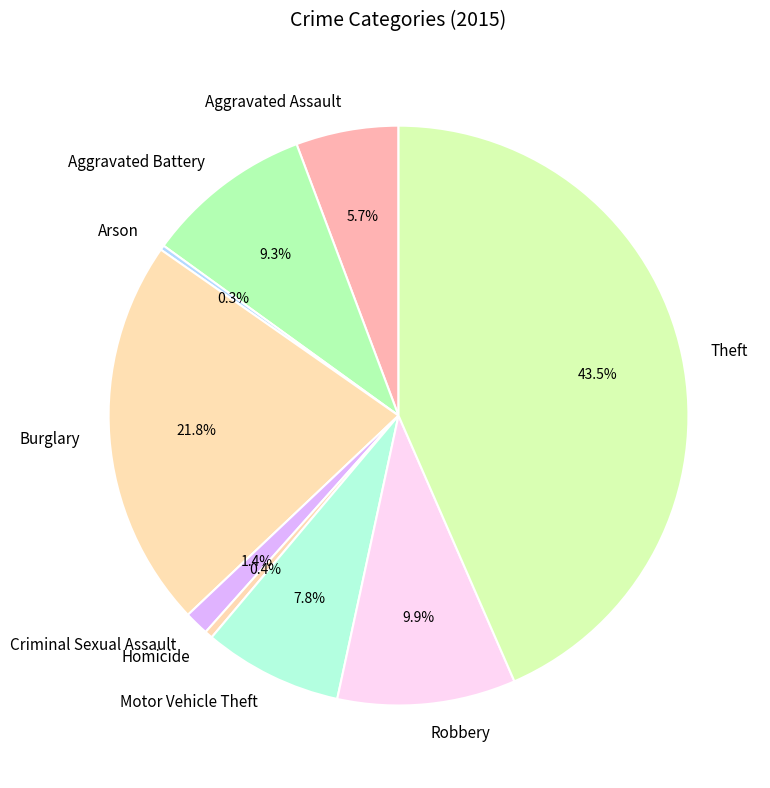

What portion of the pie excludes Homicide?

99.6%